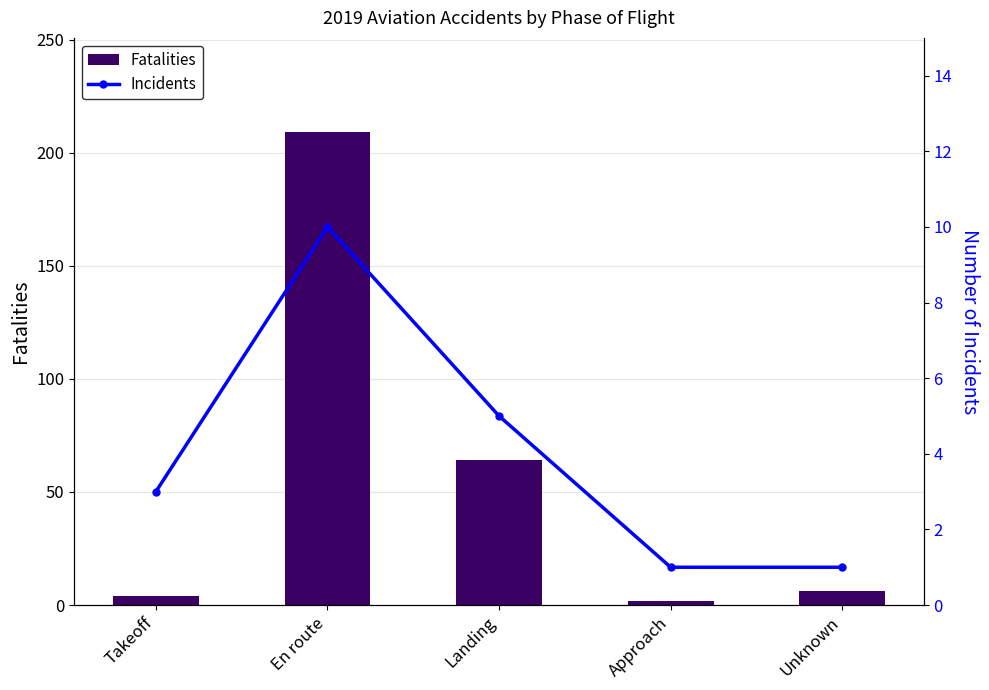

Is it true that Incidents equals 5 at Takeoff?

False